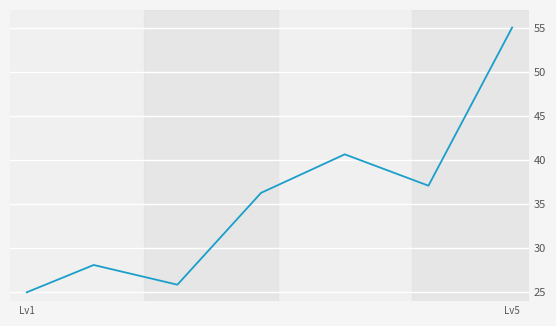

How many distinct data groups are displayed?

1